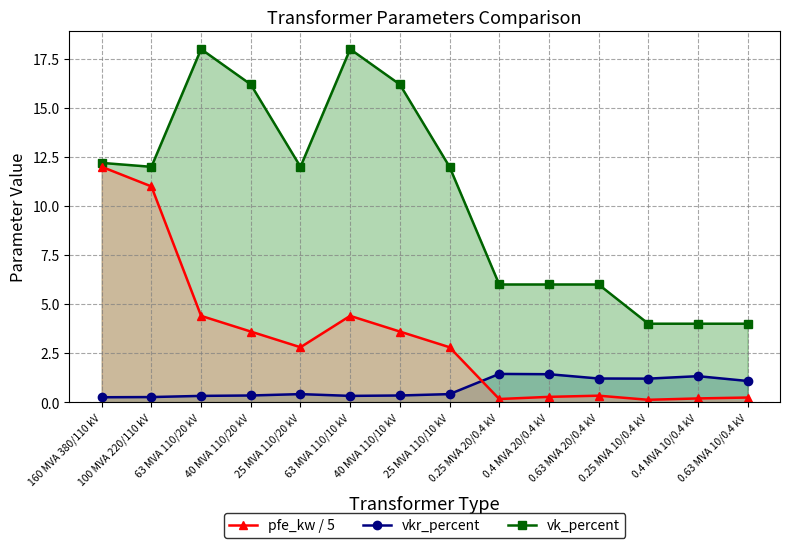

Between 0.63 MVA 10/0.4 kV and 0.25 MVA 10/0.4 kV, which is larger?

0.63 MVA 10/0.4 kV